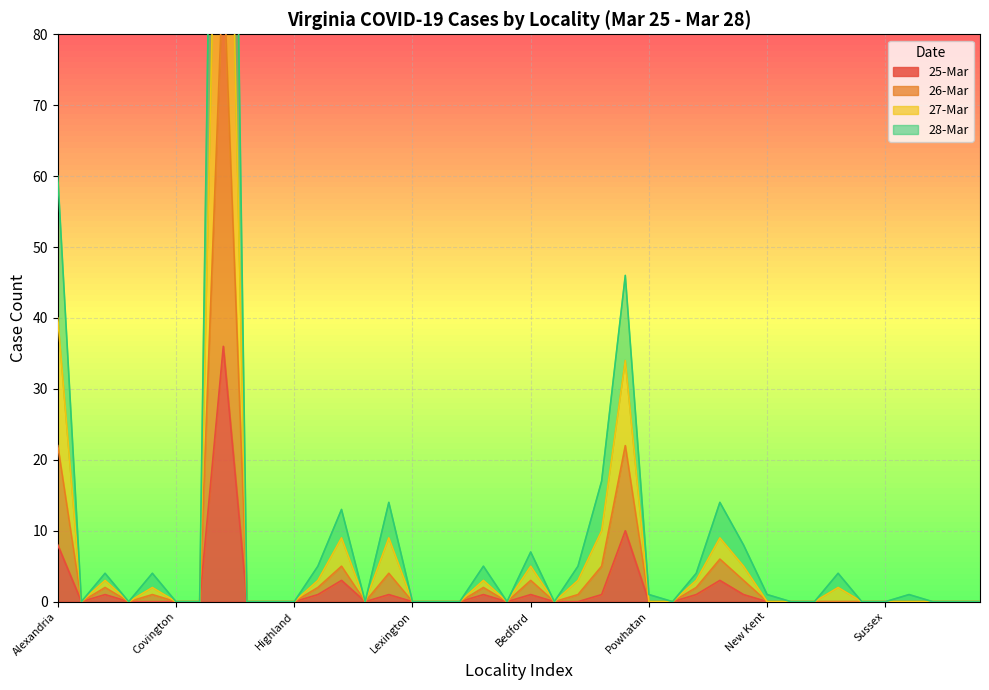

At which category is the sum across all series the highest?

Arlington